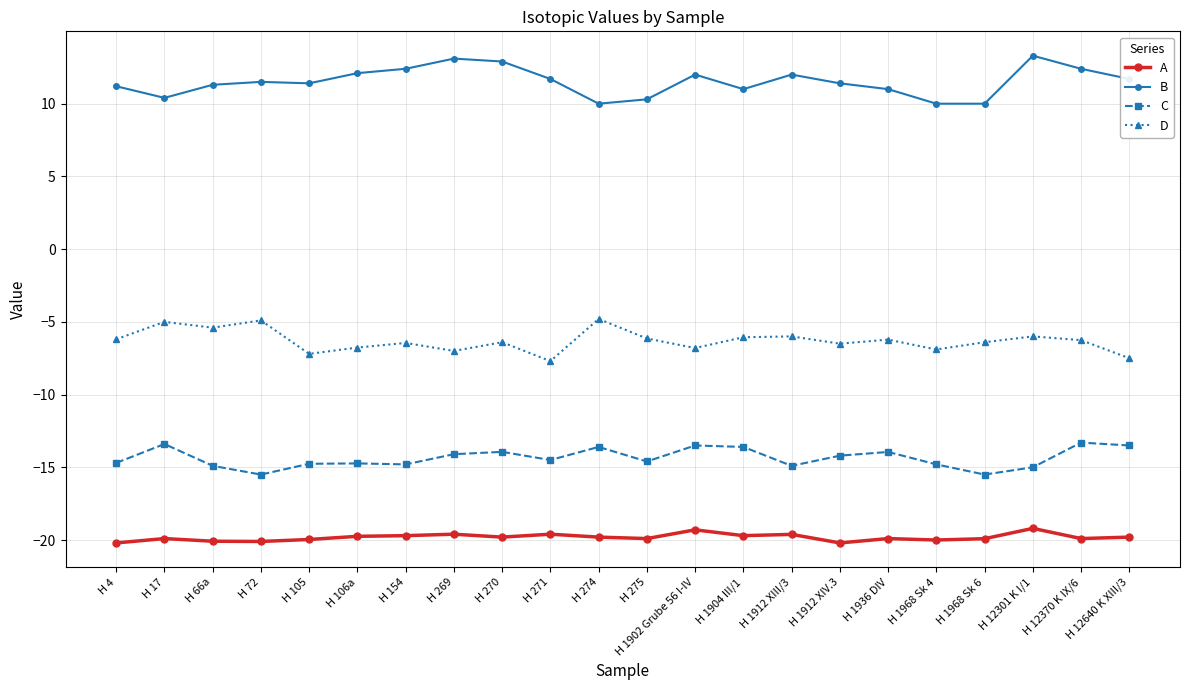

What is the difference between the highest and lowest values at H 1936 DIV?

30.9